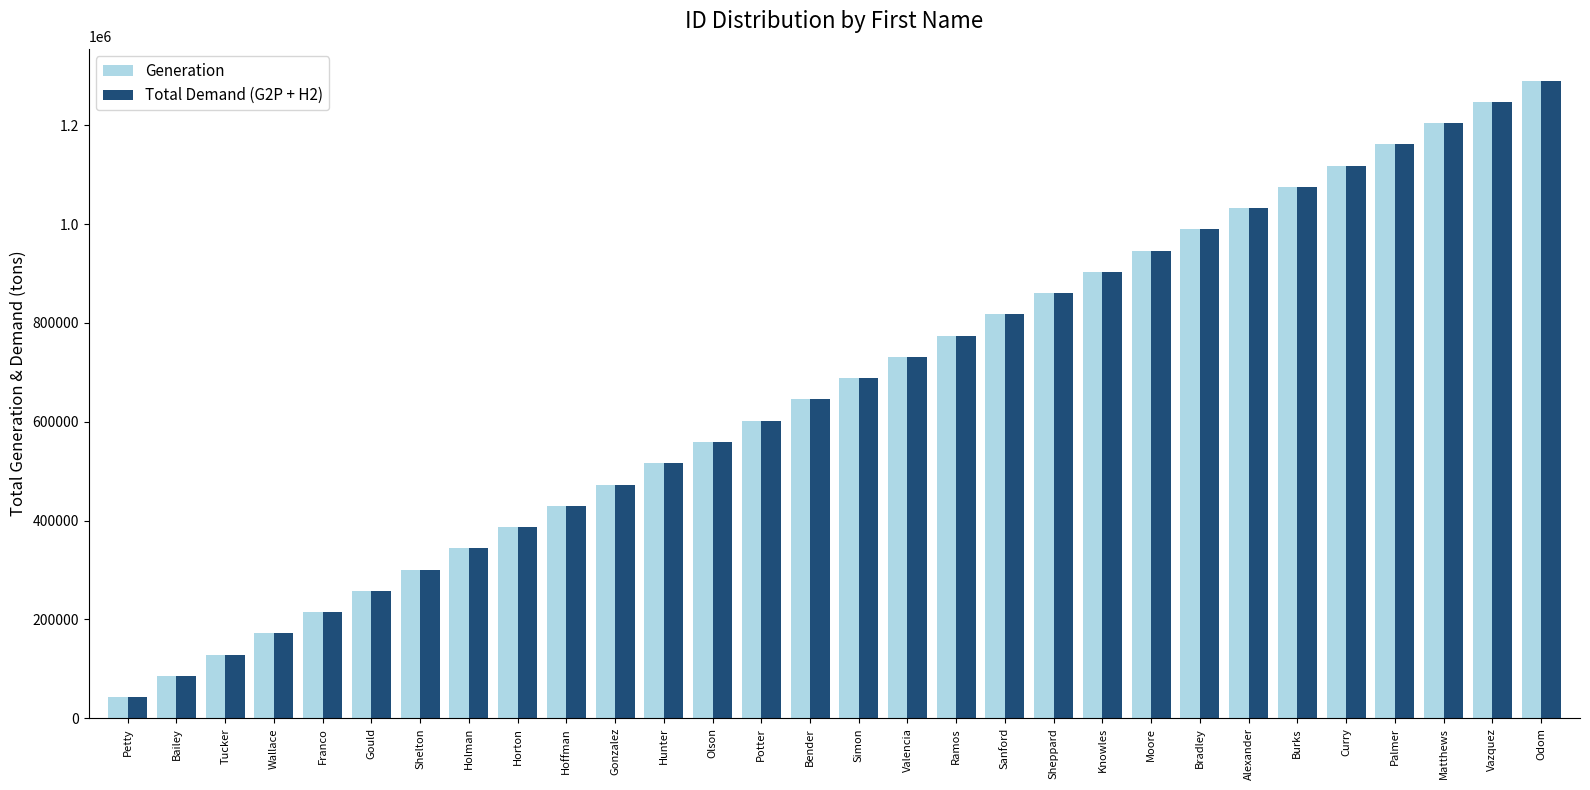

What is the total value across all series at Knowles?

1806000